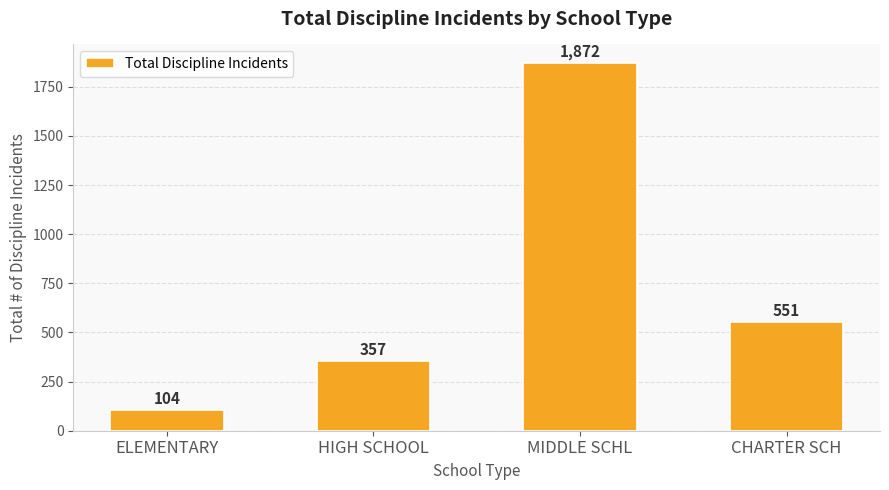

What is the change in value from ELEMENTARY to CHARTER SCH?

+447